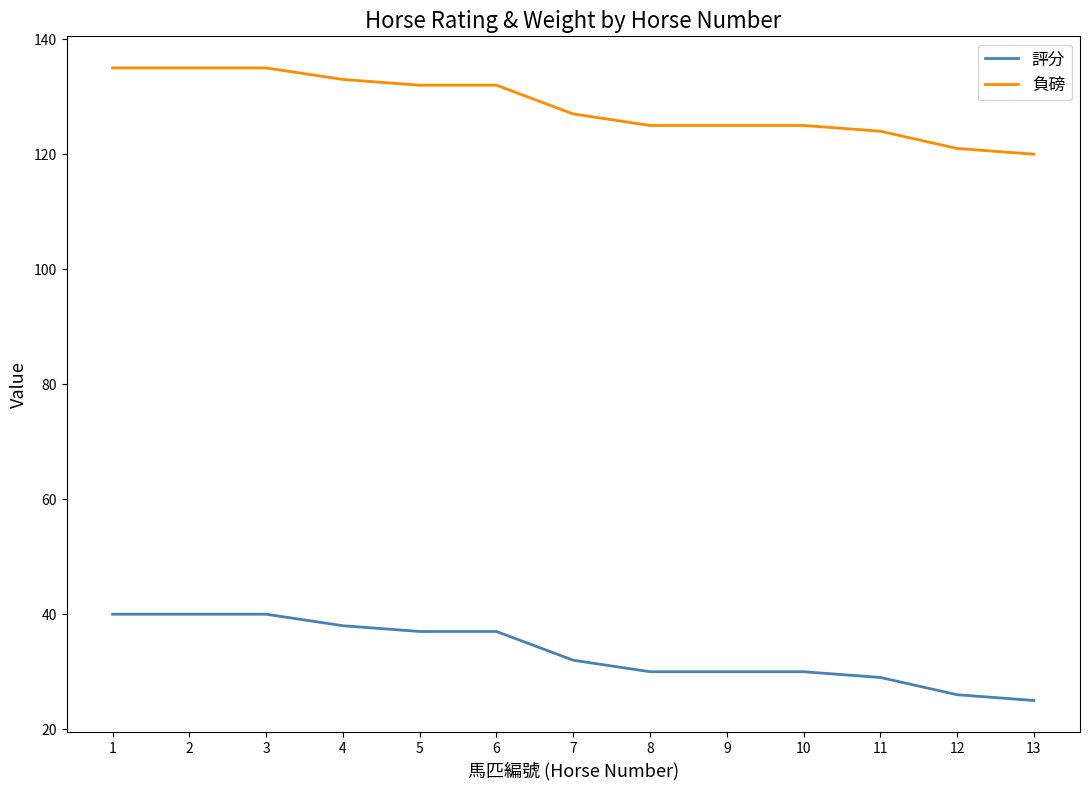

What is the spread (max minus min) of values at 11?

95